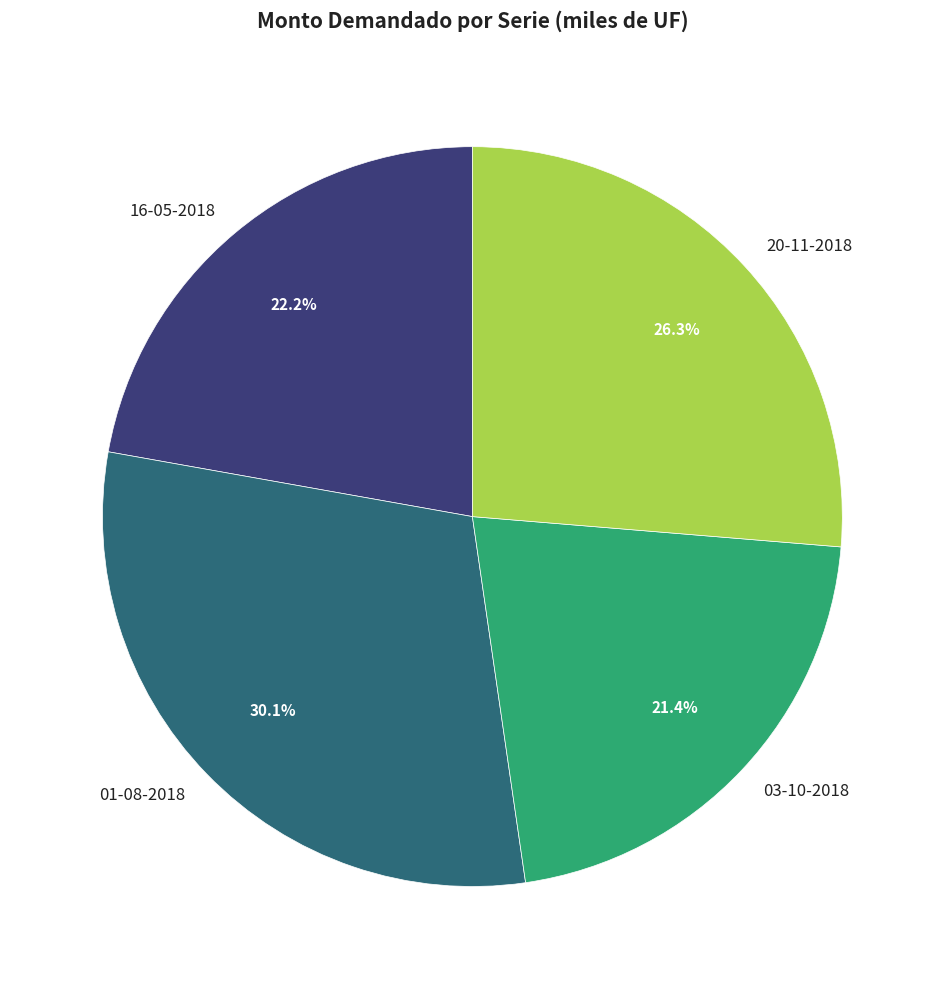

Which slice is the largest?

01-08-2018